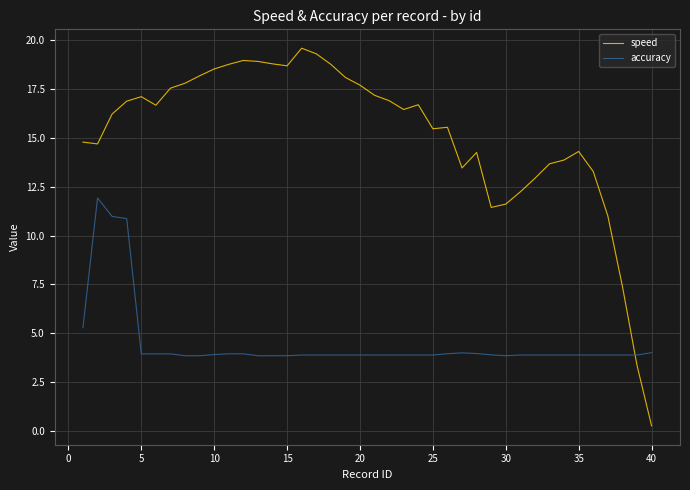

What is the highest value of the speed series?

19.6